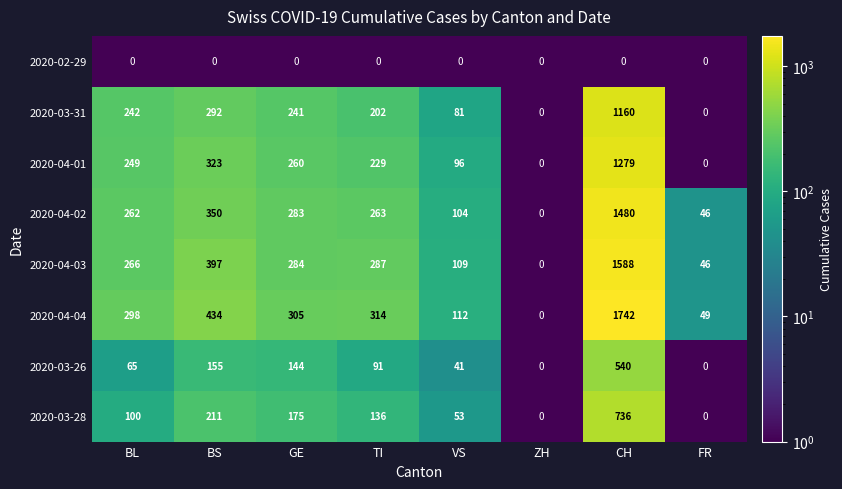

Which category has the highest value across all series?

CH